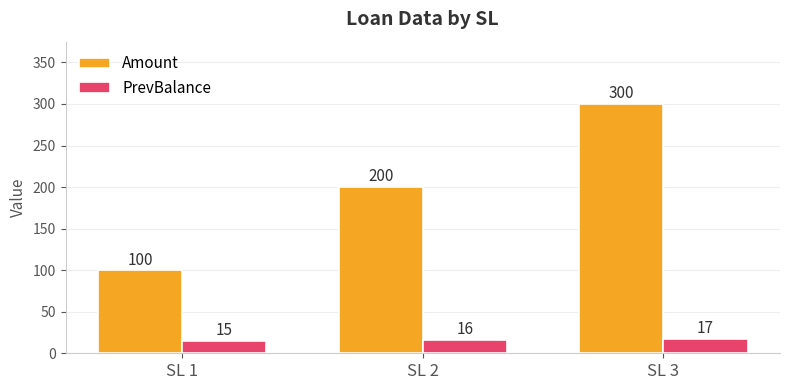

Reading left to right, what are all the values shown in this chart?

Amount: SL 1=100	SL 2=200	SL 3=300
PrevBalance: SL 1=15	SL 2=16	SL 3=17